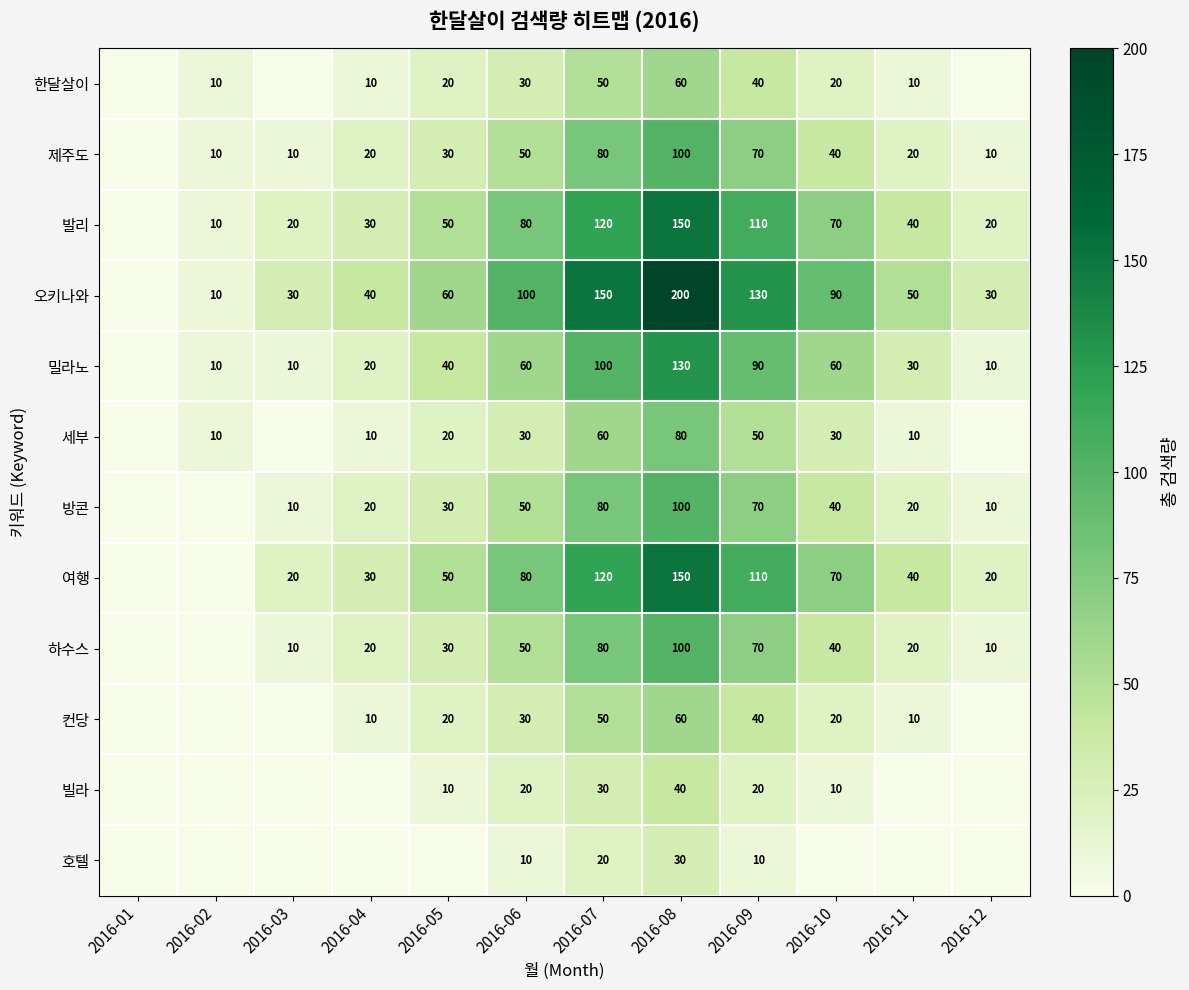

What is the sum of the 방콘 values at 2016-04 and 2016-09?

90